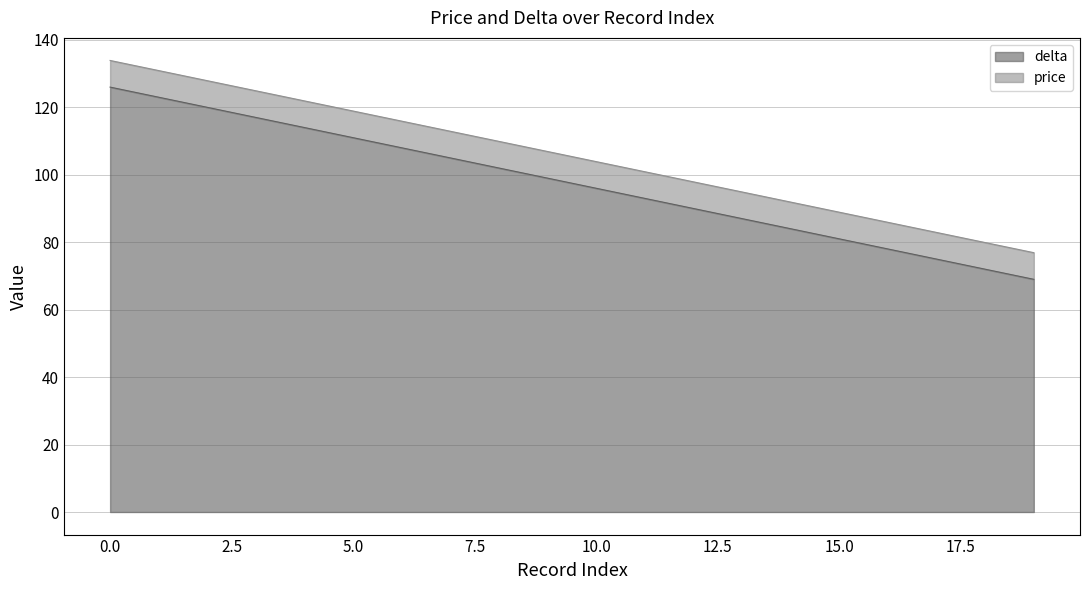

How many data points does each series have?

20